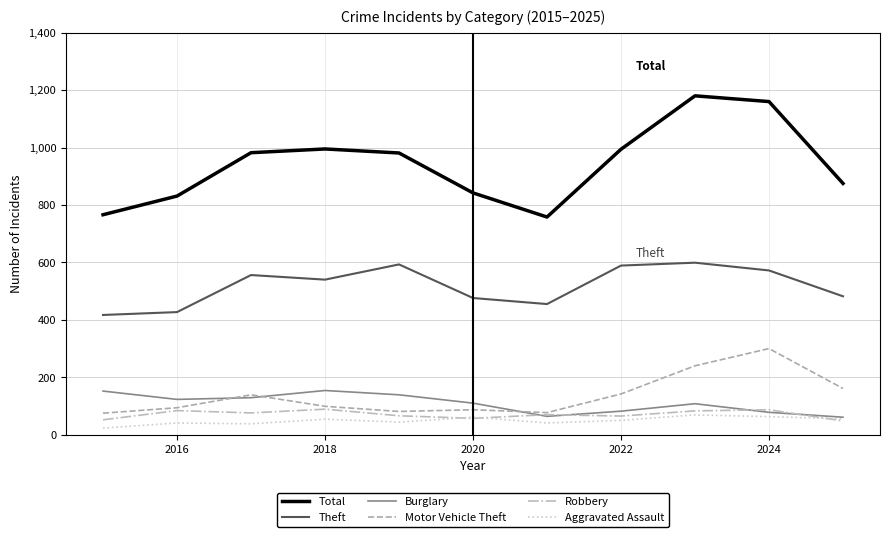

True or false: Total and Motor Vehicle Theft cross at least once.

False